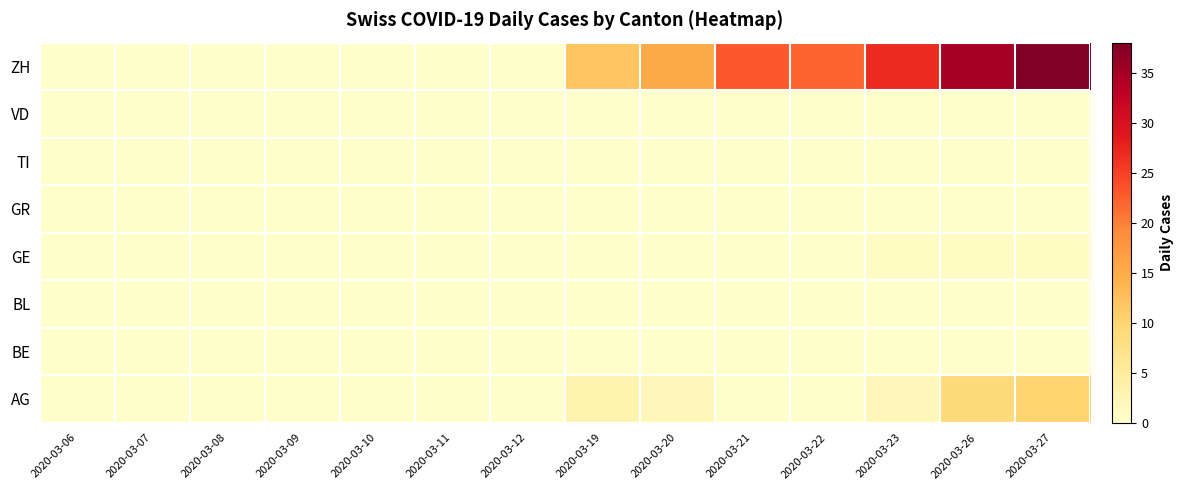

Reading left to right, list all the values displayed in this chart.

AG: 2020-03-06=0	2020-03-07=0	2020-03-08=0	2020-03-09=0	2020-03-10=0	2020-03-11=0	2020-03-12=0	2020-03-19=3	2020-03-20=2	2020-03-21=0	2020-03-22=0	2020-03-23=2	2020-03-26=9	2020-03-27=10
BE: 2020-03-06=0	2020-03-07=0	2020-03-08=0	2020-03-09=0	2020-03-10=0	2020-03-11=0	2020-03-12=0	2020-03-19=0	2020-03-20=0	2020-03-21=0	2020-03-22=0	2020-03-23=0	2020-03-26=0	2020-03-27=0
BL: 2020-03-06=0	2020-03-07=0	2020-03-08=0	2020-03-09=0	2020-03-10=0	2020-03-11=0	2020-03-12=0	2020-03-19=0	2020-03-20=0	2020-03-21=0	2020-03-22=0	2020-03-23=0	2020-03-26=0	2020-03-27=0
GE: 2020-03-06=0	2020-03-07=0	2020-03-08=0	2020-03-09=0	2020-03-10=0	2020-03-11=0	2020-03-12=0	2020-03-19=0	2020-03-20=0	2020-03-21=0	2020-03-22=0	2020-03-23=1	2020-03-26=1	2020-03-27=1
GR: 2020-03-06=0	2020-03-07=0	2020-03-08=0	2020-03-09=0	2020-03-10=0	2020-03-11=0	2020-03-12=0	2020-03-19=0	2020-03-20=0	2020-03-21=0	2020-03-22=0	2020-03-23=0	2020-03-26=0	2020-03-27=0
TI: 2020-03-06=0	2020-03-07=0	2020-03-08=0	2020-03-09=0	2020-03-10=0	2020-03-11=0	2020-03-12=0	2020-03-19=0	2020-03-20=0	2020-03-21=0	2020-03-22=0	2020-03-23=0	2020-03-26=0	2020-03-27=0
VD: 2020-03-06=0	2020-03-07=0	2020-03-08=0	2020-03-09=0	2020-03-10=0	2020-03-11=0	2020-03-12=0	2020-03-19=0	2020-03-20=0	2020-03-21=0	2020-03-22=0	2020-03-23=0	2020-03-26=0	2020-03-27=0
ZH: 2020-03-06=0	2020-03-07=0	2020-03-08=0	2020-03-09=0	2020-03-10=0	2020-03-11=0	2020-03-12=0	2020-03-19=12	2020-03-20=15	2020-03-21=23	2020-03-22=22	2020-03-23=27	2020-03-26=35	2020-03-27=38